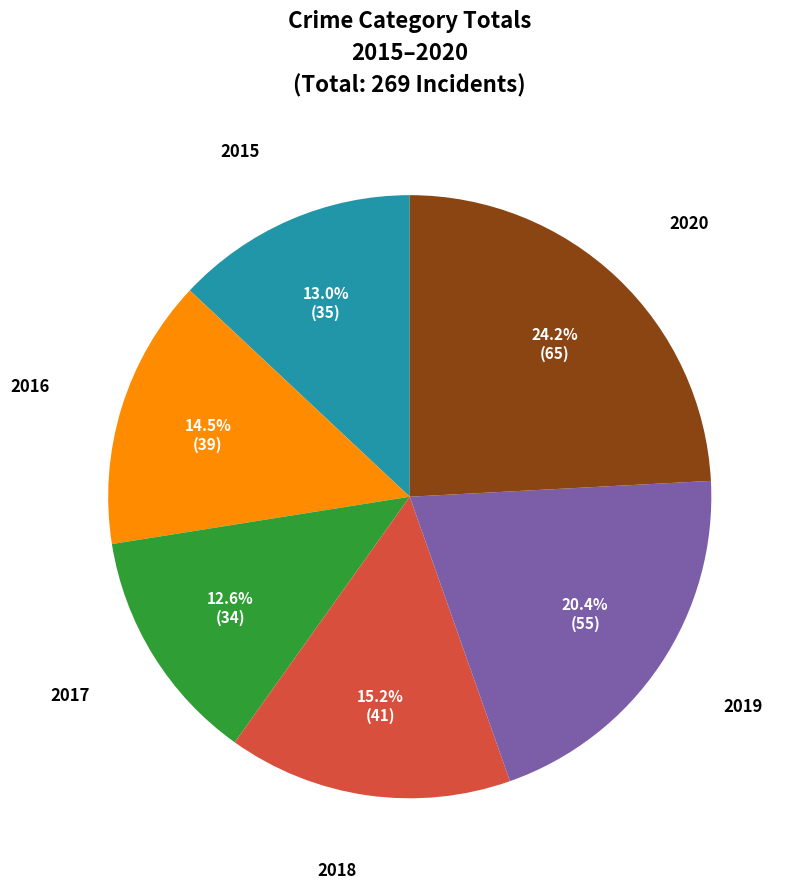

How many segments does this pie chart have?

6